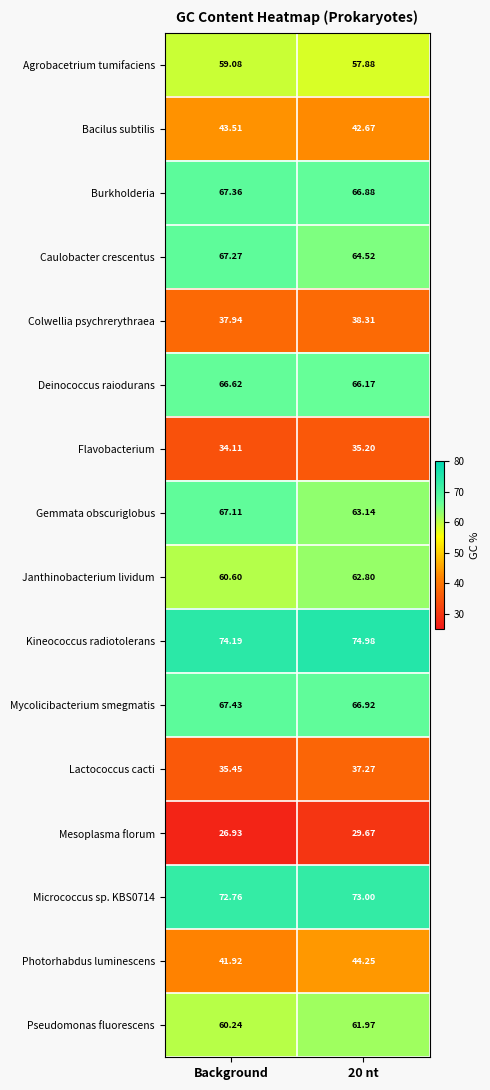

Which series has the widest spread of values?

Gemmata obscuriglobus